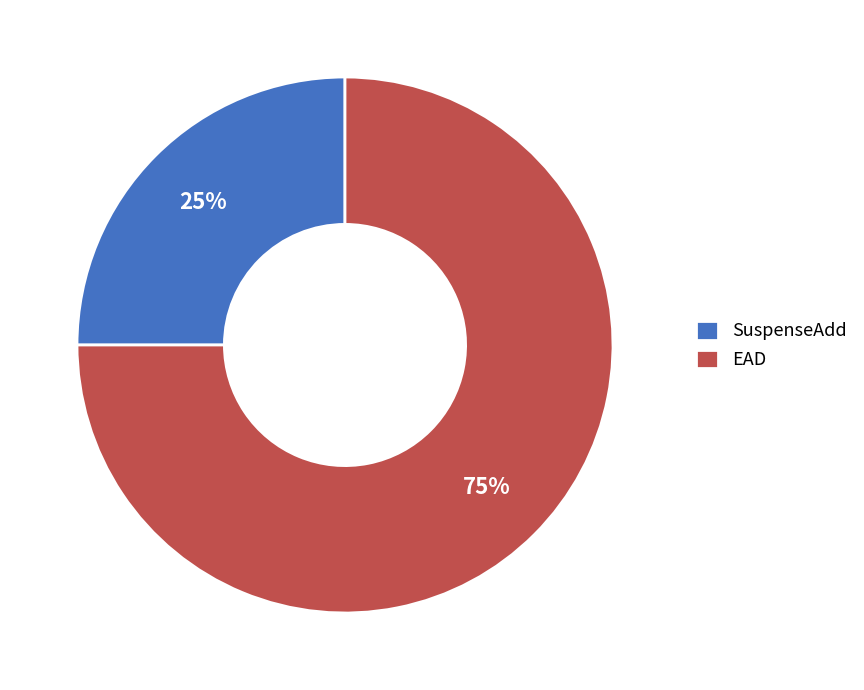

Approximately how many times larger is the value at EAD compared to SuspenseAdd?

3.0